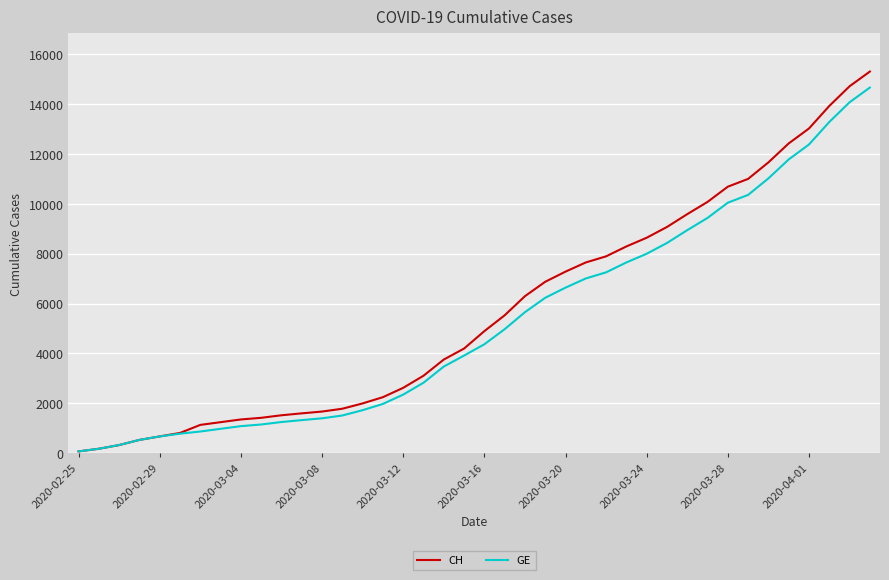

What is the sum of all CH values?

227054